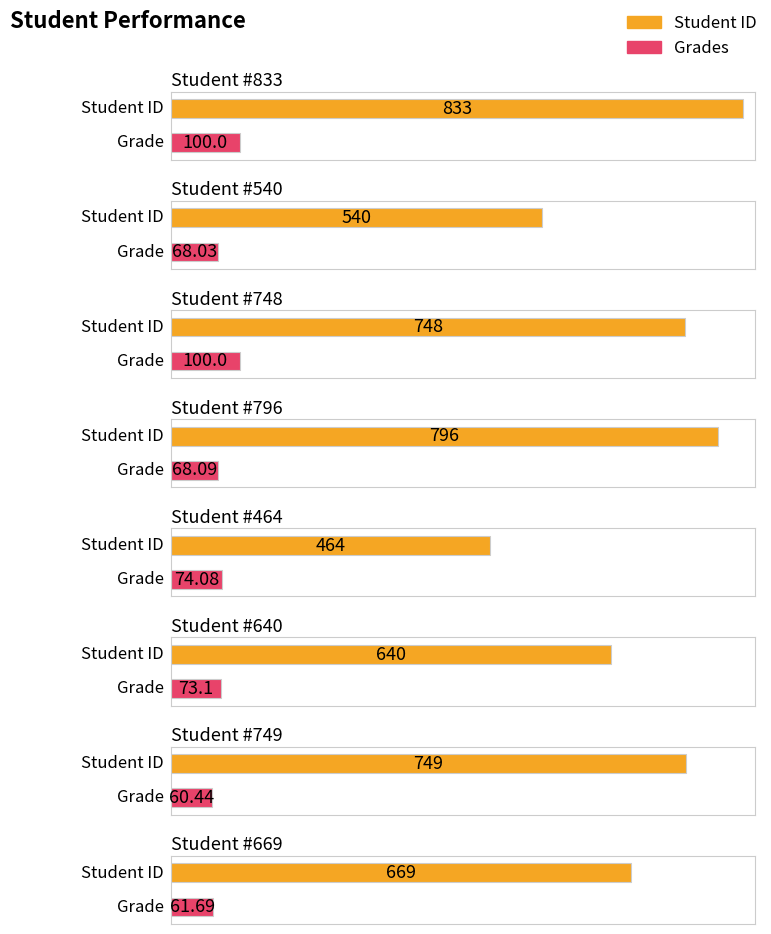

Between 833 and 669, which series saw the biggest shift?

Student ID